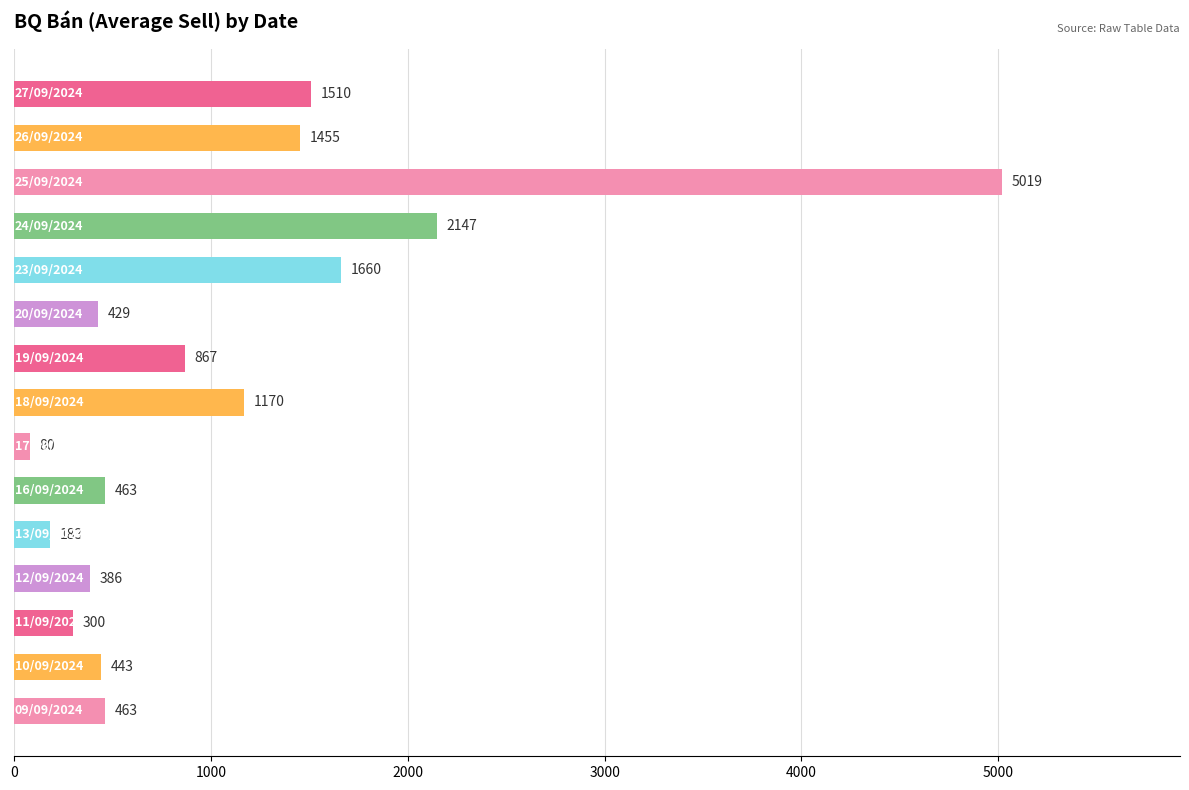

Reading top to bottom, transcribe all the data shown in this chart.

1510	1455	5019	2147	1660	429	867	1170	80	463	183	386	300	443	463